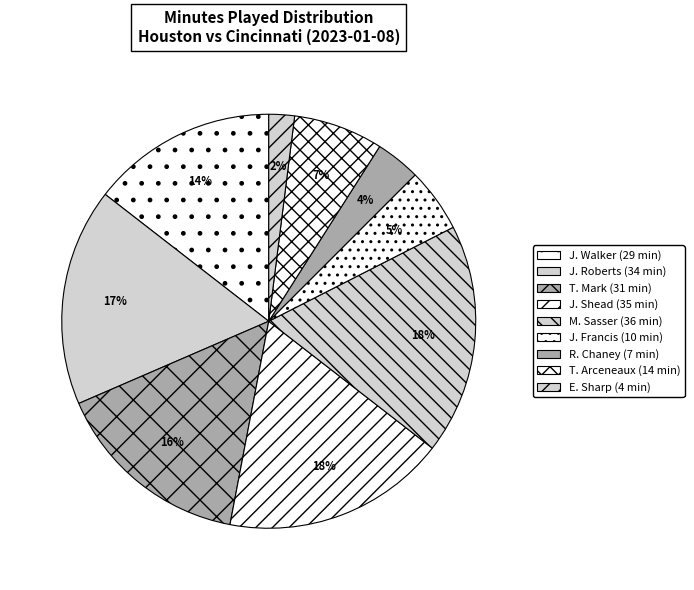

True or false: J. Francis accounts for 5% of the total.

True